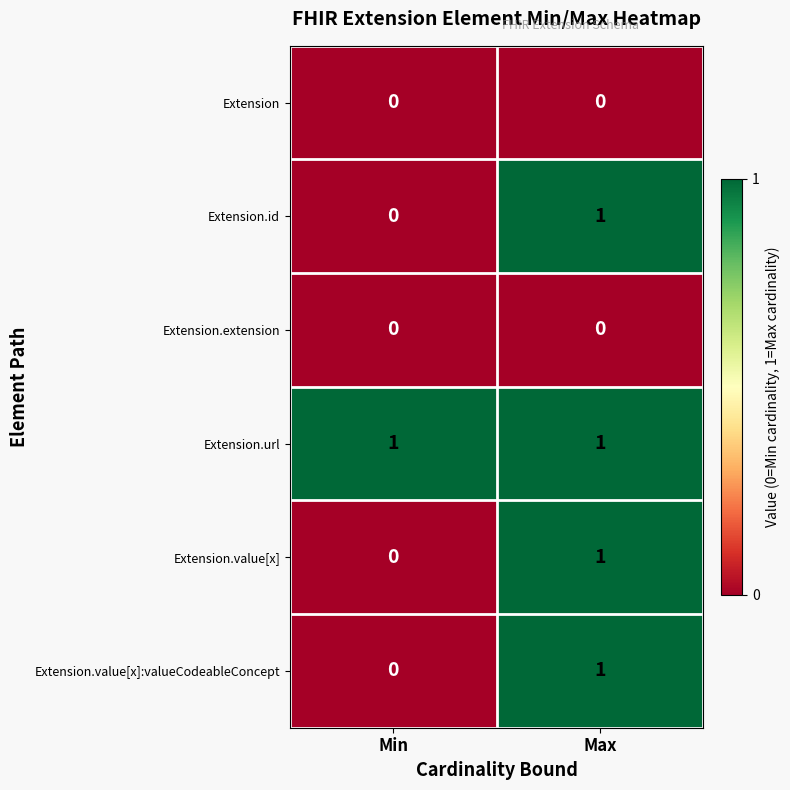

Which series has the largest total across all categories?

Extension.url